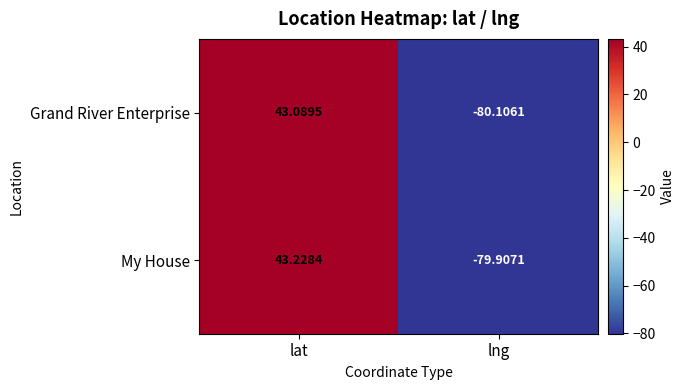

Which label corresponds to the smallest value in the chart?

lng